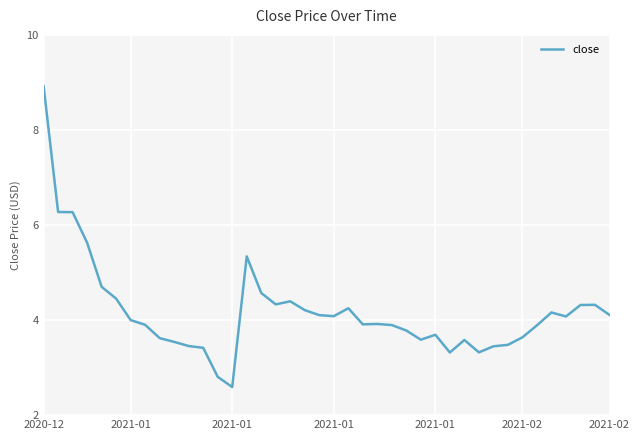

How many lines are shown in the chart?

1